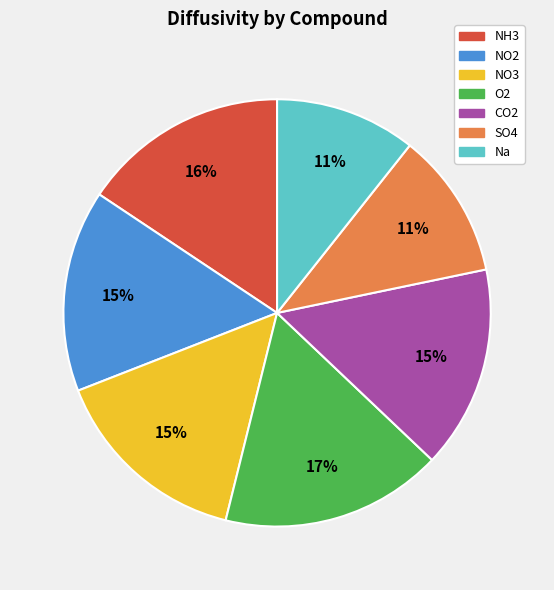

Is there a majority slice in this chart?

No